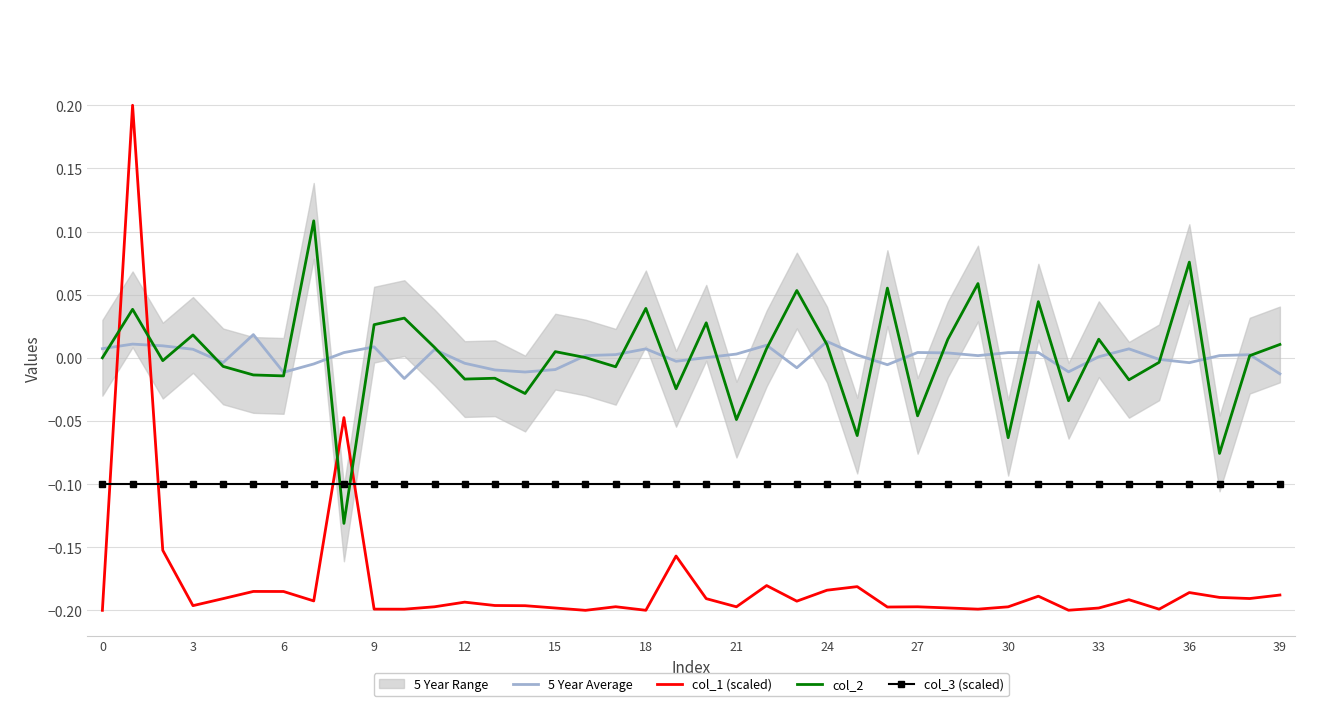

Which series has the largest range (max minus min)?

col_1 (scaled)